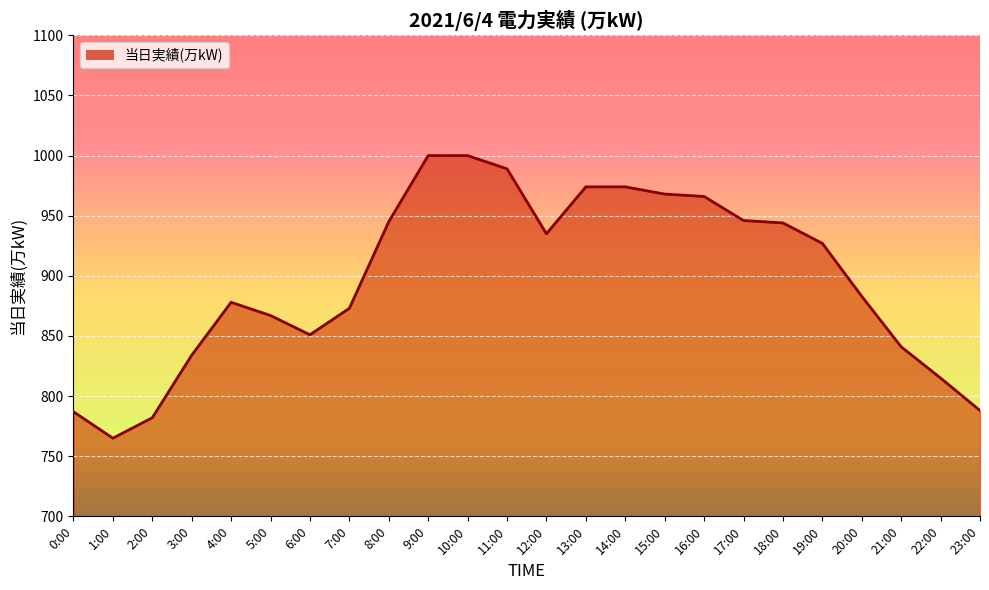

The chart shows a value of 592 at 17:00. True or false?

False